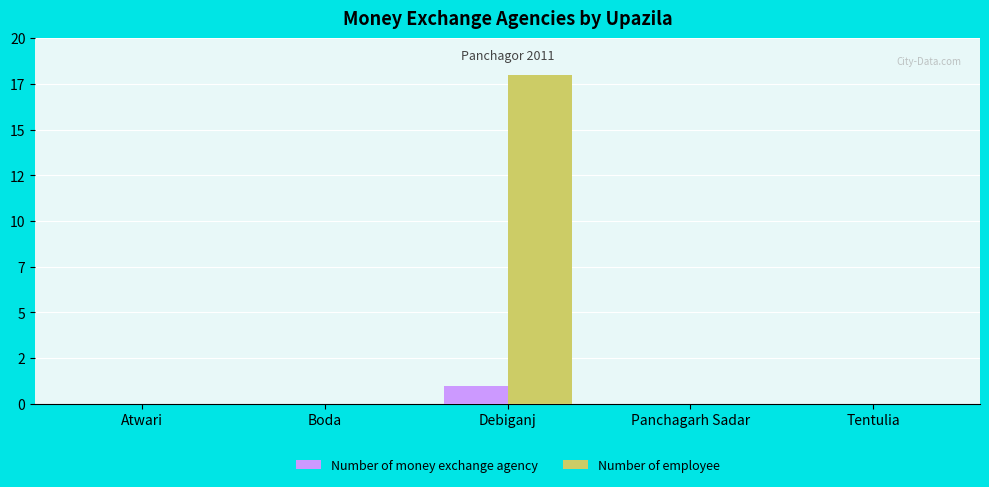

List the series in order of their overall mean, lowest first.

Number of money exchange agency, Number of employee